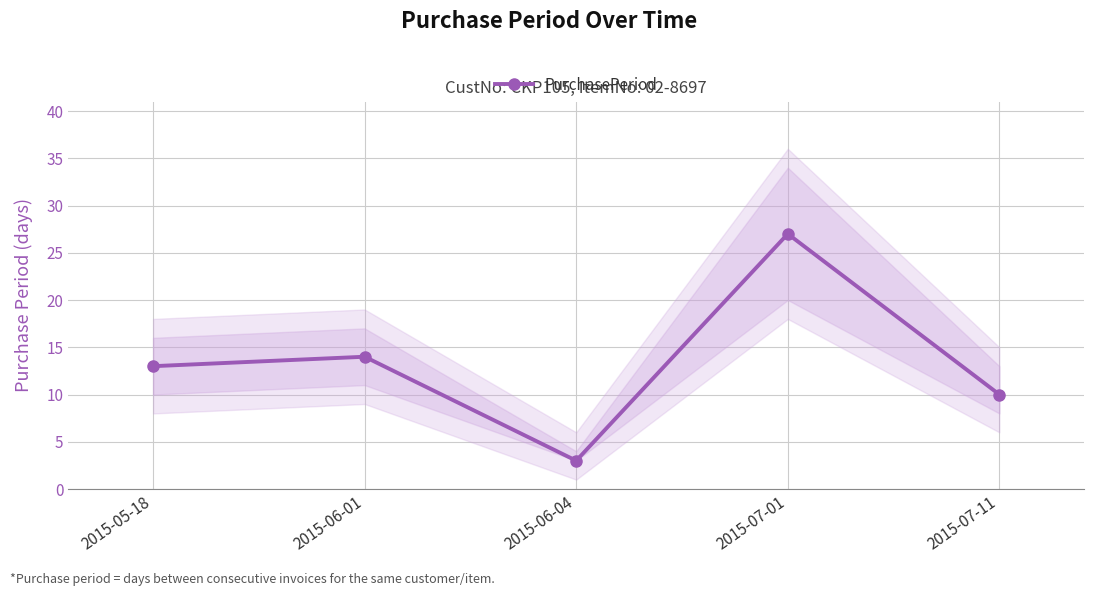

How many series are shown in this chart?

1